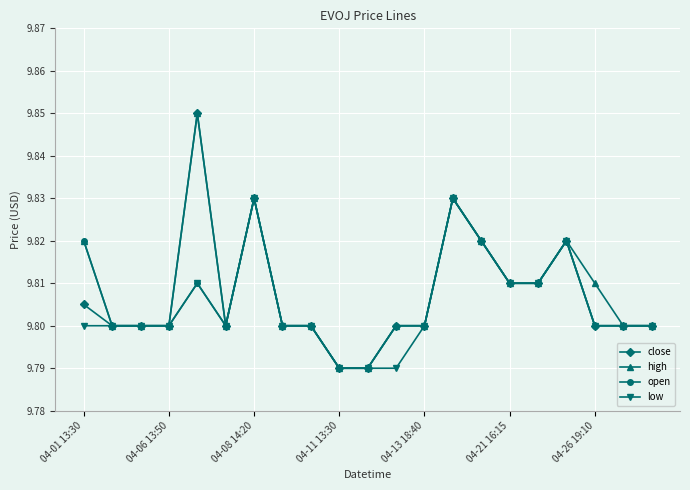

Count the low values in the range 9 to 10.

21